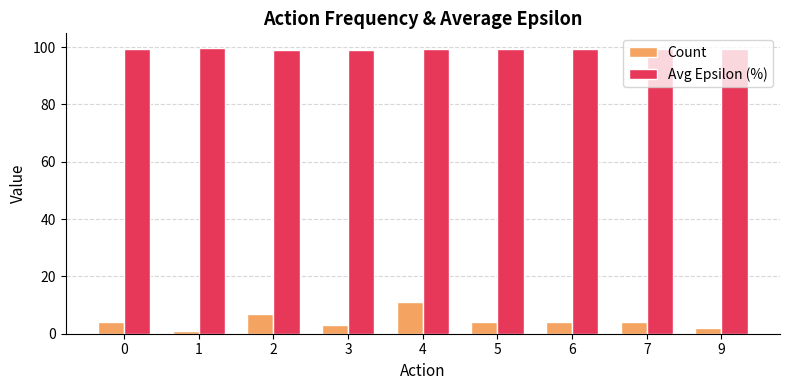

Is the value of Count at 0 greater than the value of Avg Epsilon (%) at 9?

No